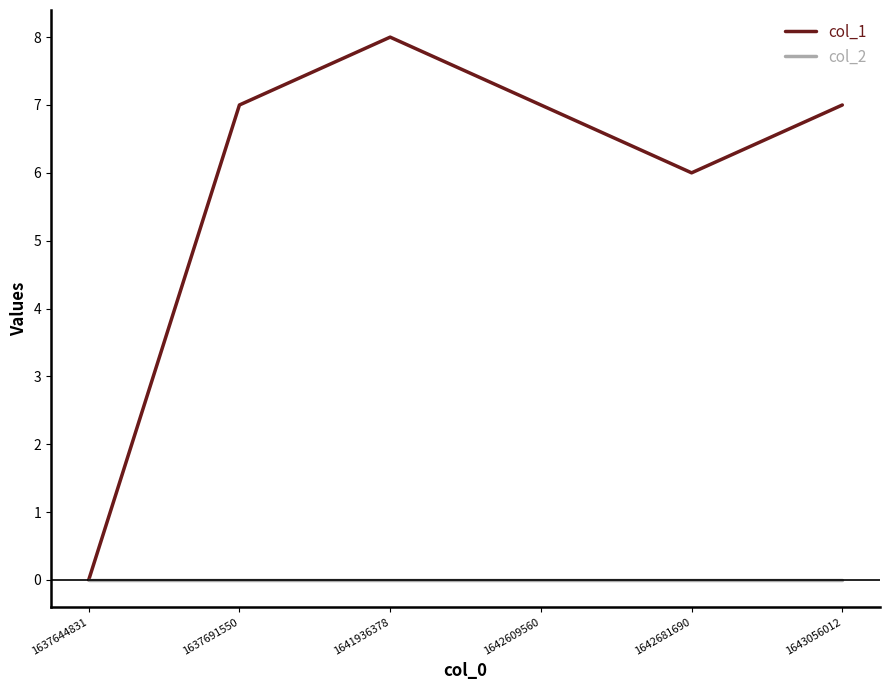

The col_2 series shows 0 at 1643056012. True or false?

True